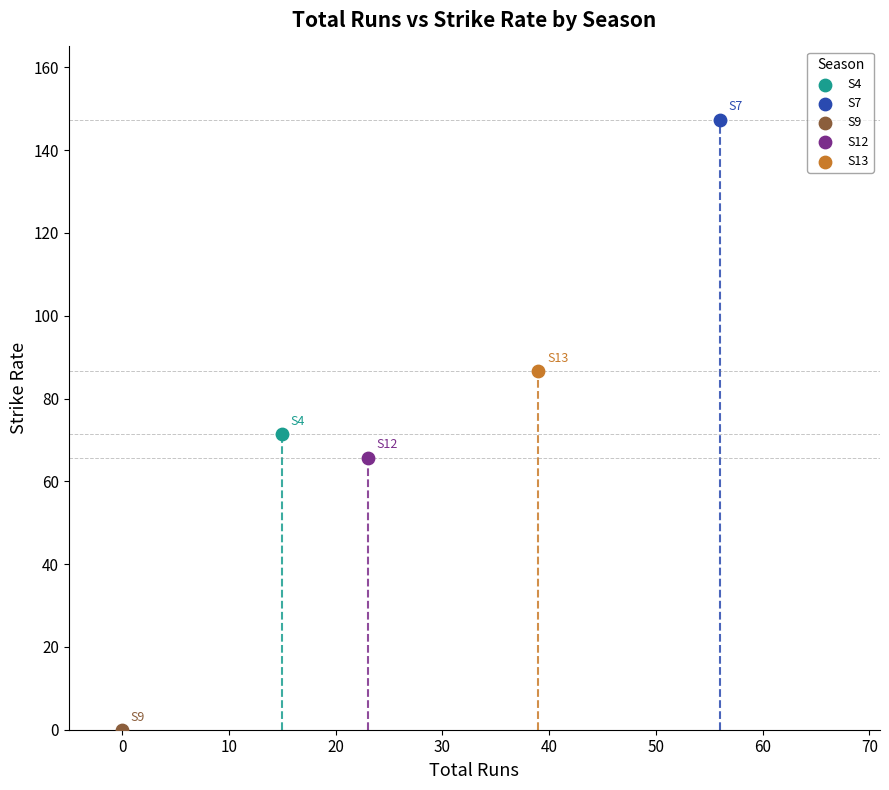

What are all the series names shown in the legend?

S4, S7, S9, S12, S13